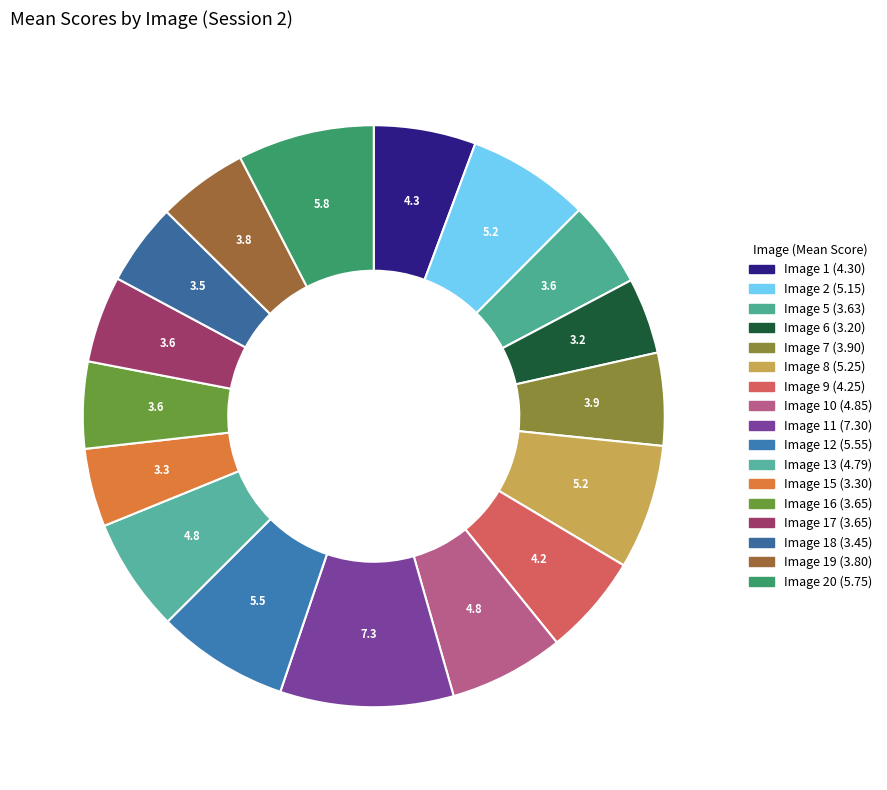

Count the number of slices in the pie.

17